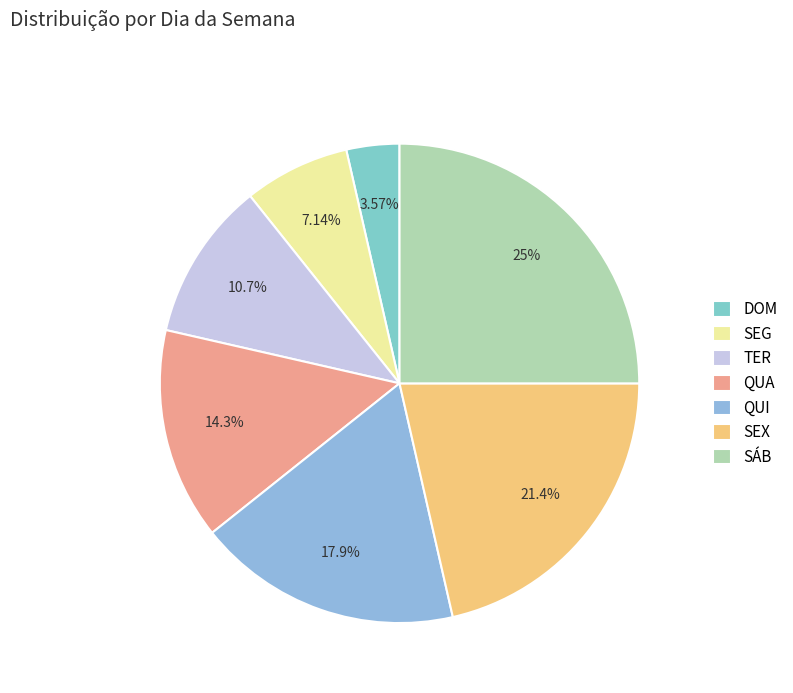

Is it true that SEG is 16% of the pie?

False